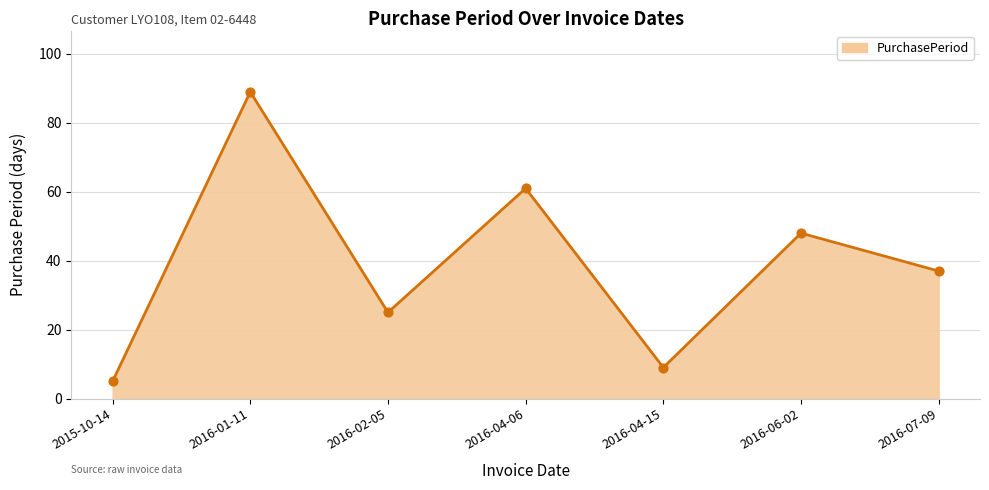

What is the change in value from 2015-10-14 to 2016-04-06?

+56